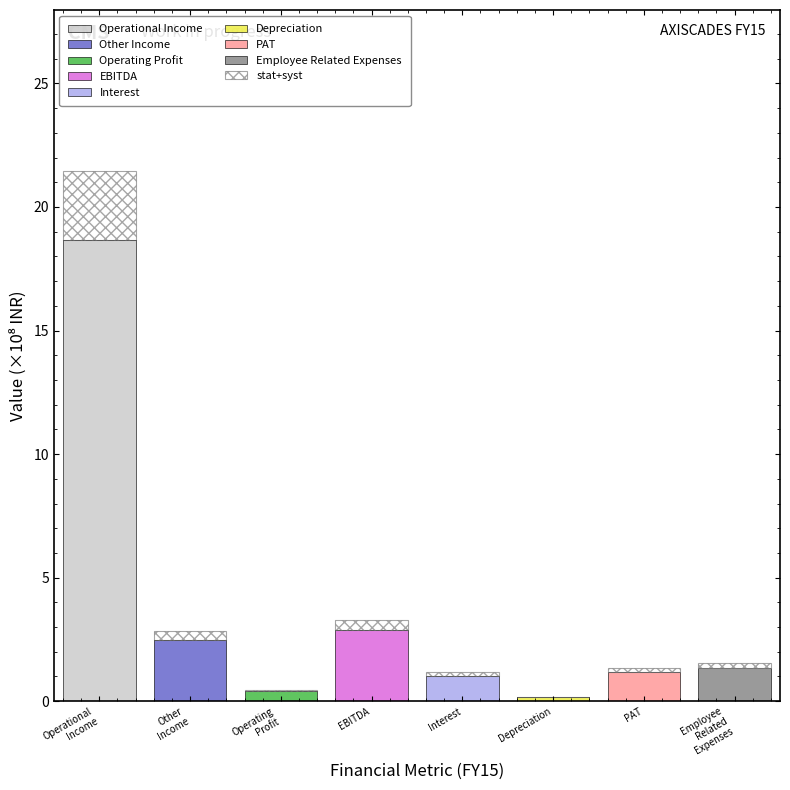

Are the bars grouped side by side (vs. stacked)?

No